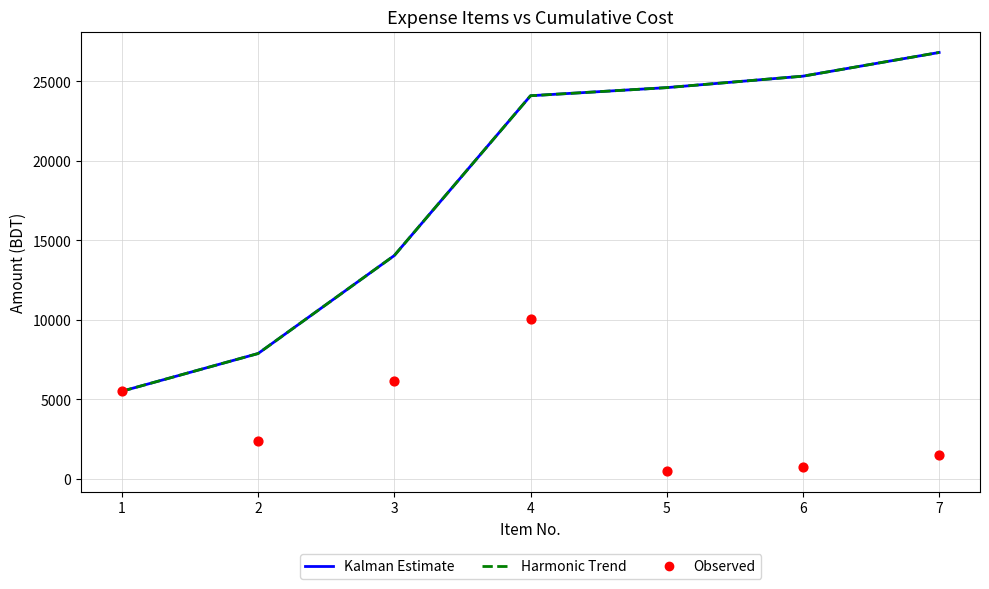

What are all the series names shown in the legend?

Kalman Estimate, Harmonic Trend, Observed